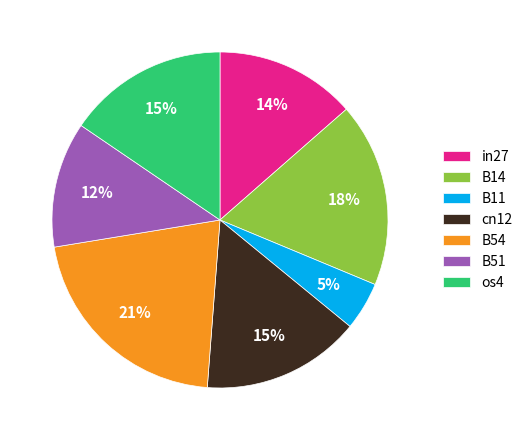

Count the number of slices in the pie.

7